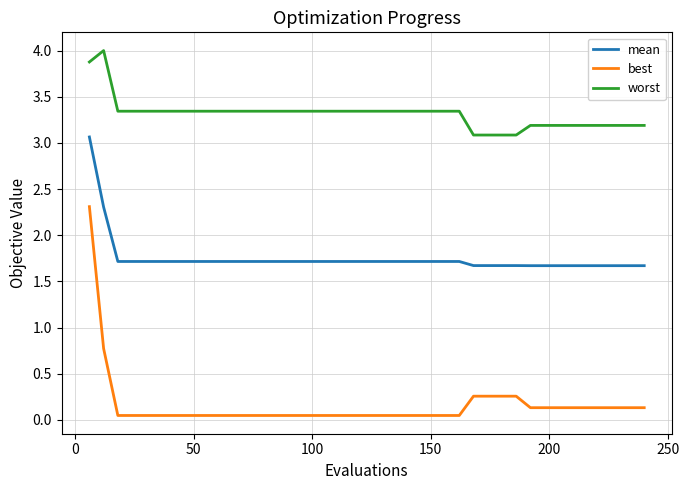

What is the greatest value displayed?

4.0